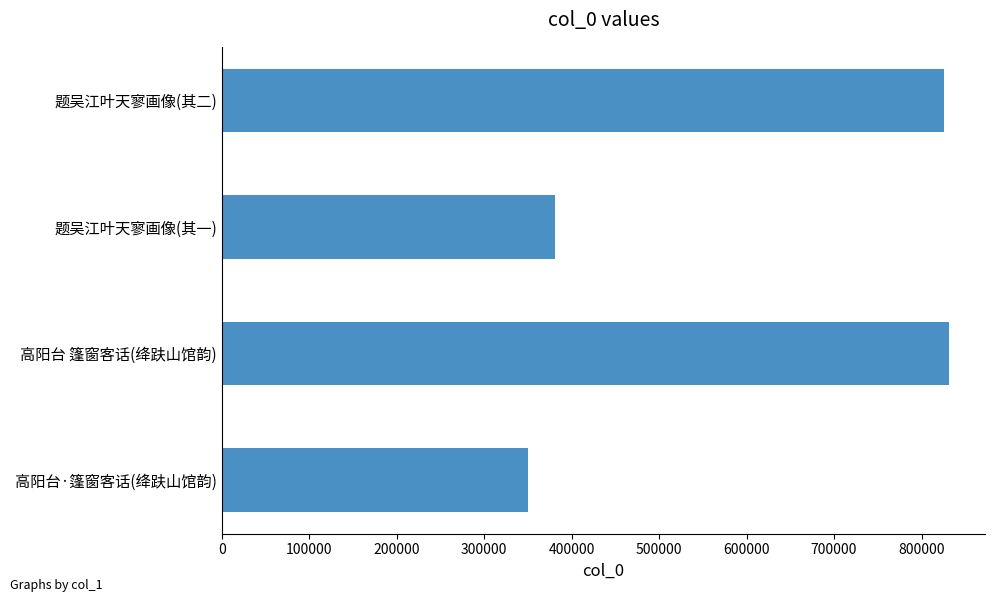

The value at 高阳台 篷窗客话(绛趺山馆韵) is 831009. True or false?

True